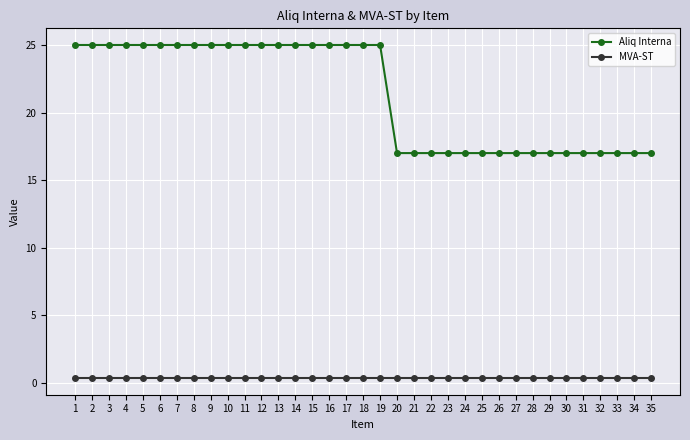

Is the value of Aliq Interna at 18 greater than the value of MVA-ST at 18?

Yes